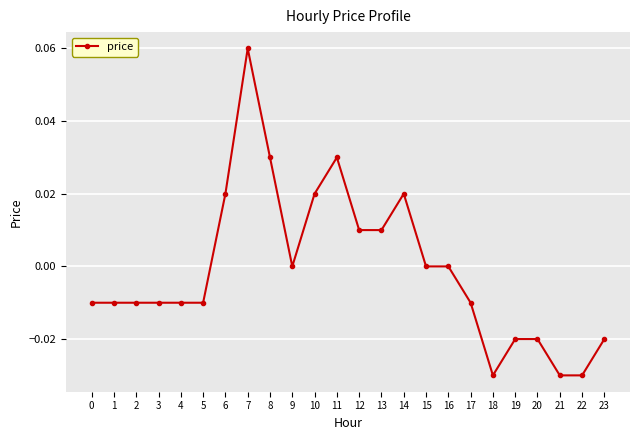

True or false: the data has more than 1 interior local peaks.

True